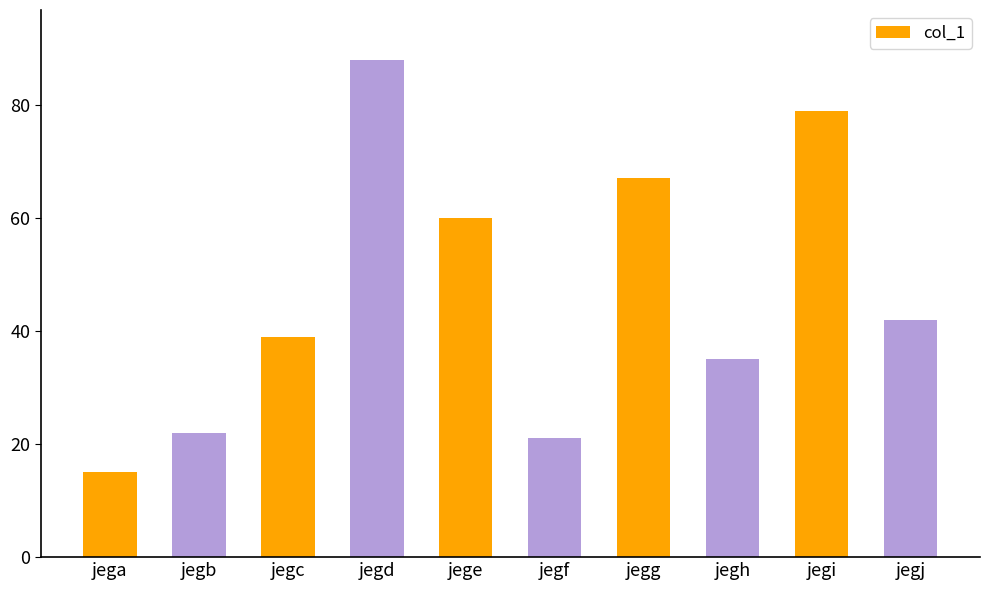

Which category has the highest value across all series?

jegd